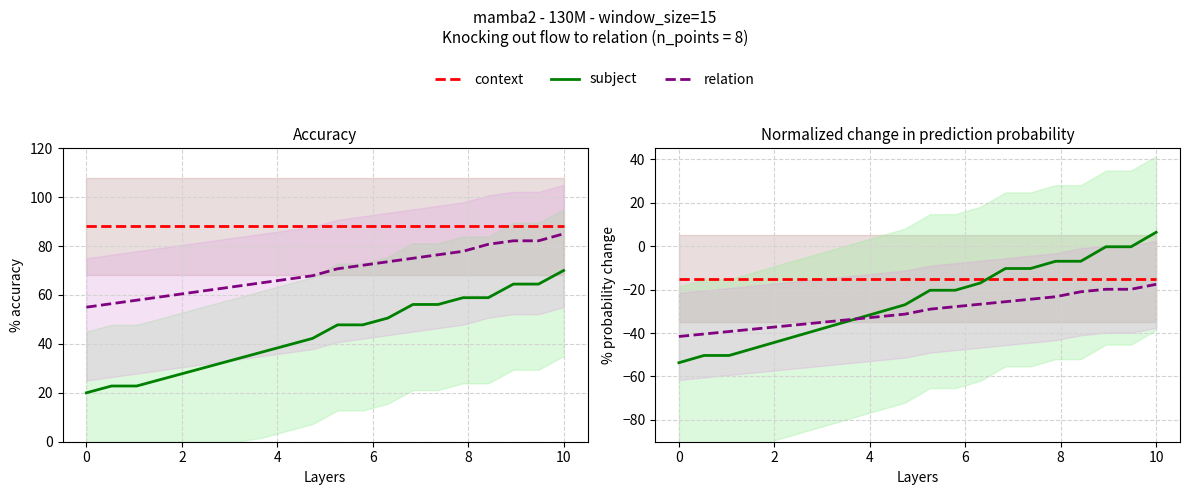

Which series has the largest total across all categories?

context